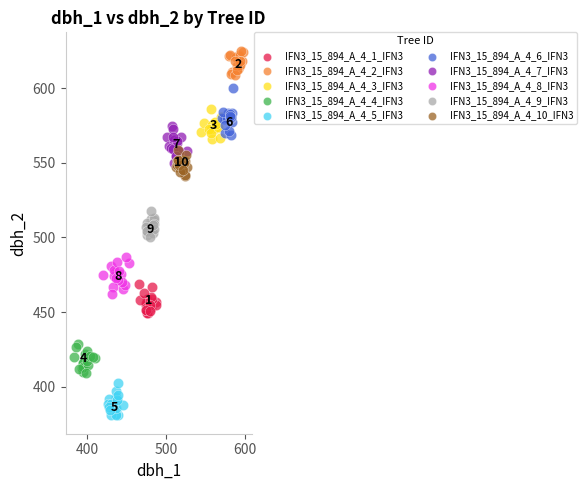

Which series contains the lowest Y value?

IFN3_15_894_A_4_5_IFN3